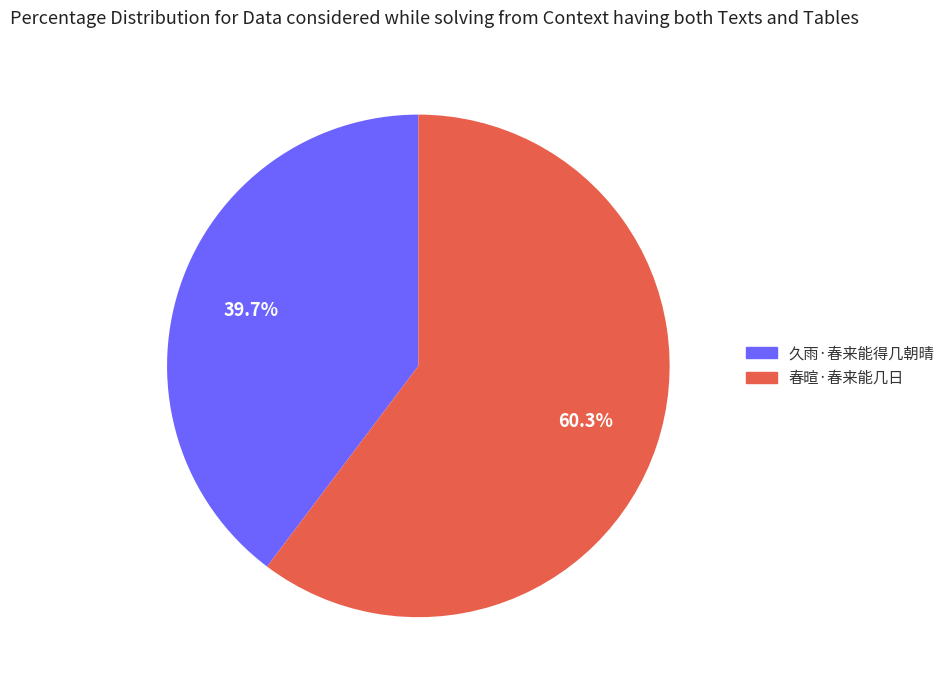

Is it true that 春暄·春来能几日 is 60% of the pie?

True